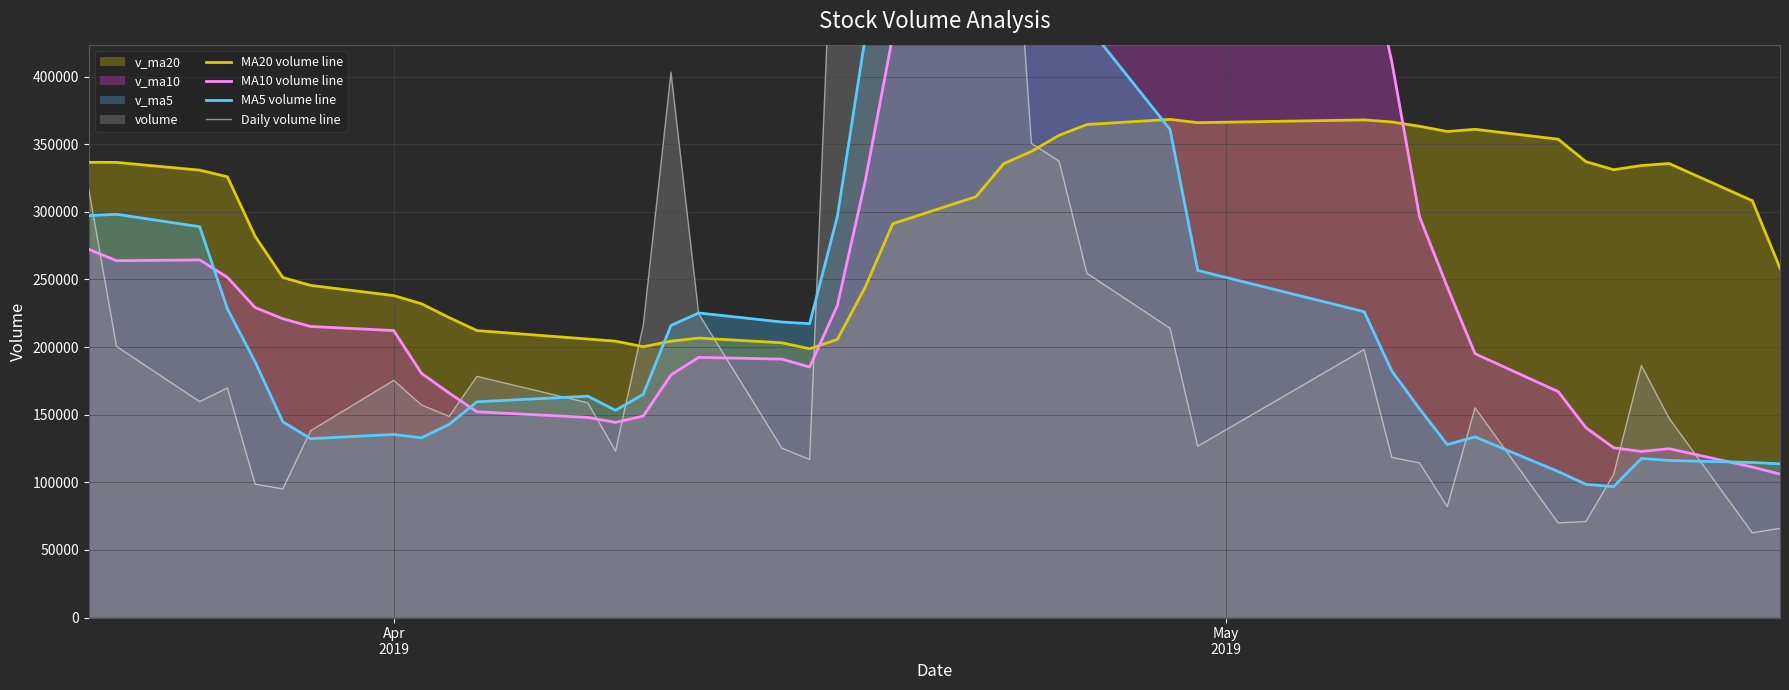

The value of MA20 volume line at 5 is 78989.8. True or false?

False